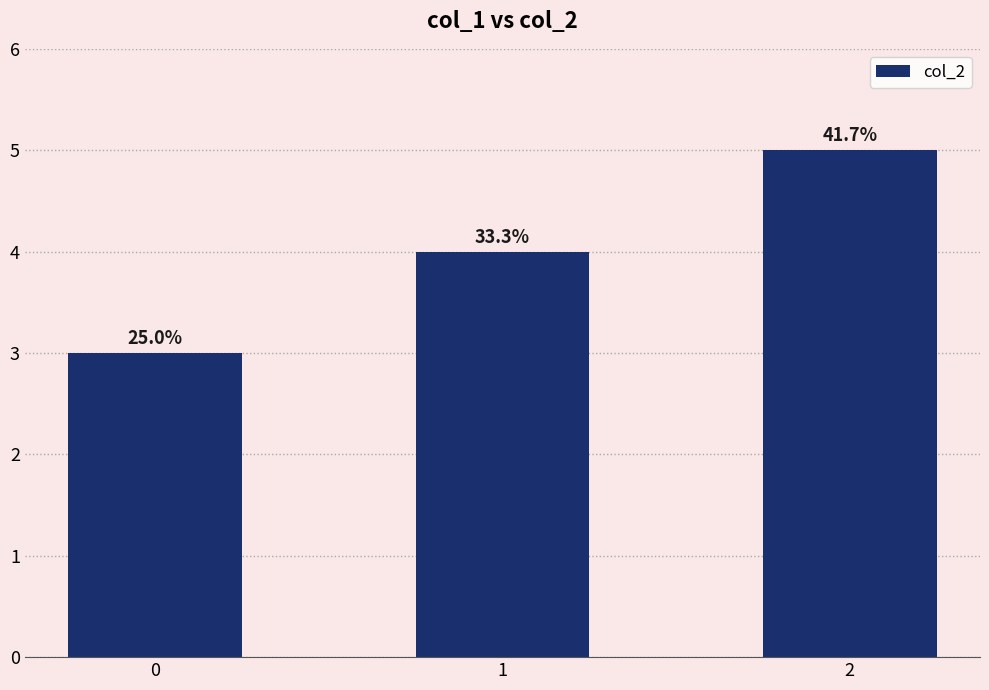

How many bars are there in total?

3